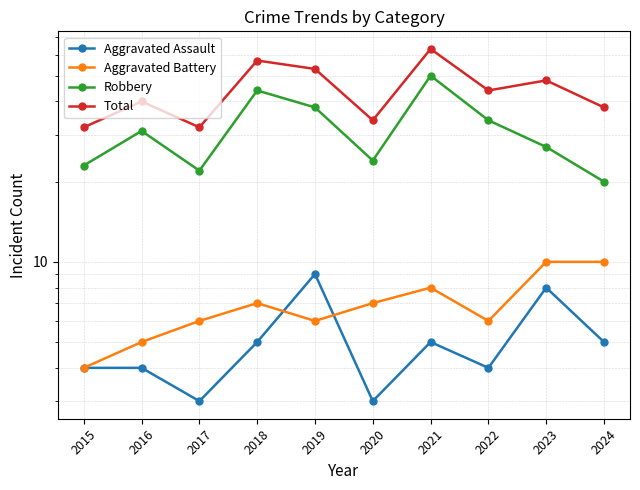

True or false: Aggravated Battery and Robbery intersect in this chart.

False